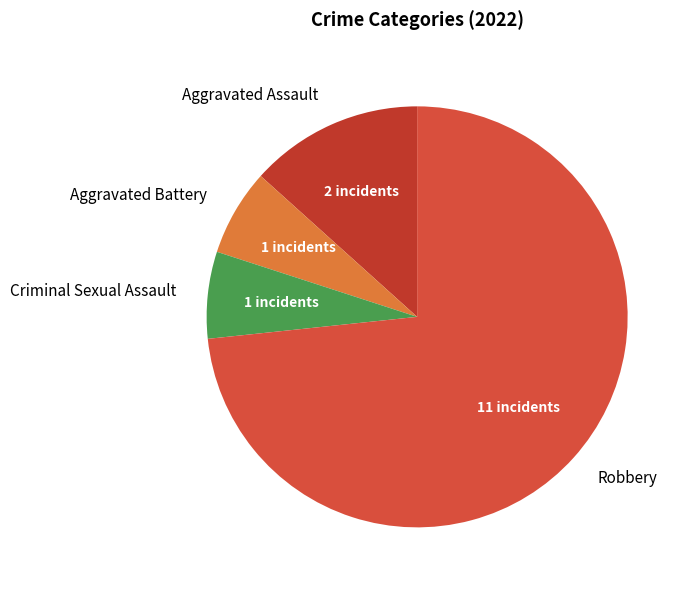

Between Robbery and Aggravated Assault, which is larger?

Robbery